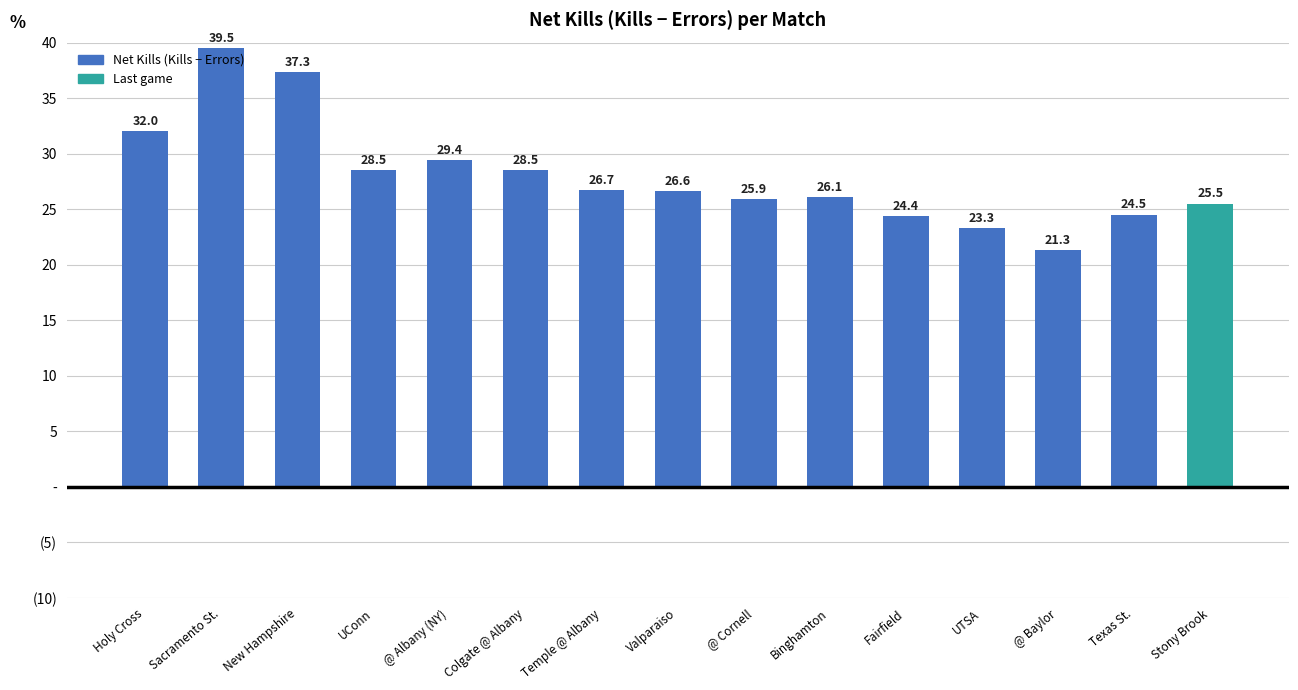

How many bars are there in total?

15